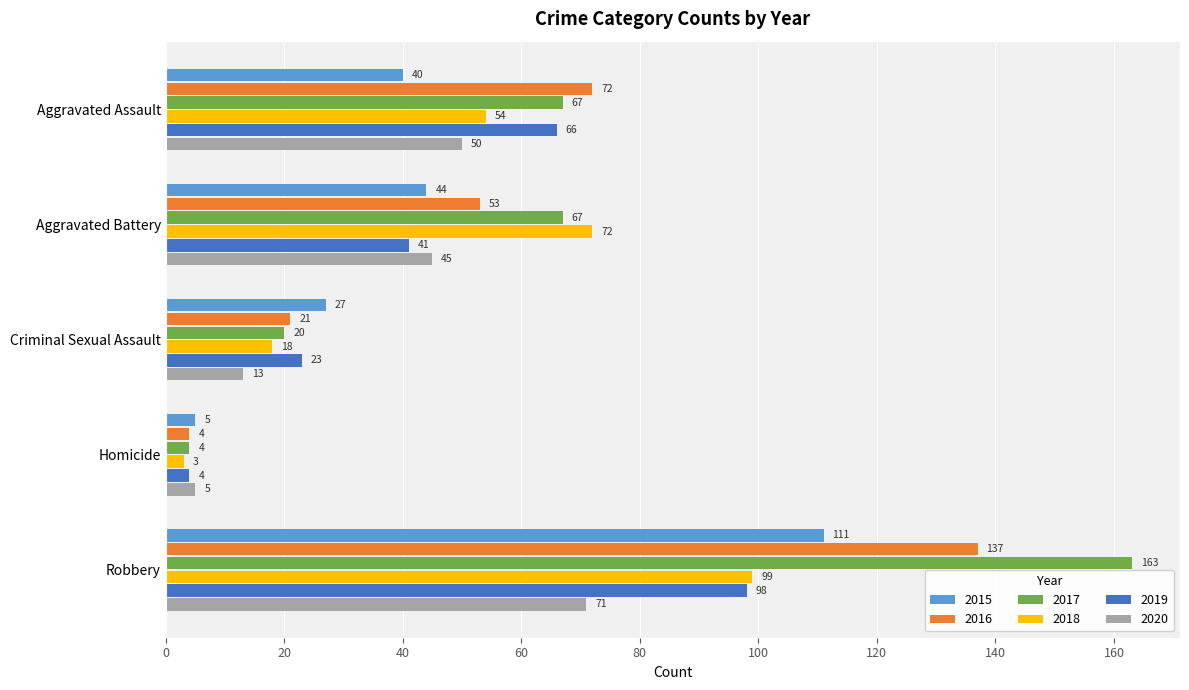

How many series are shown in this chart?

6